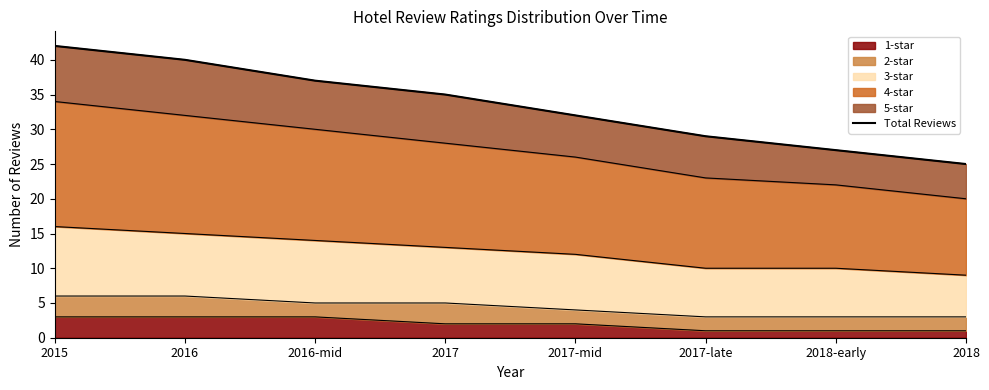

What is the difference between the maximum and minimum values?

17